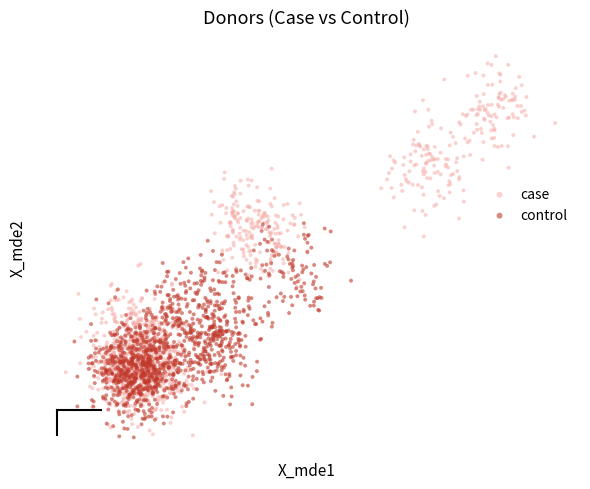

What are all the series names shown in the legend?

case, control